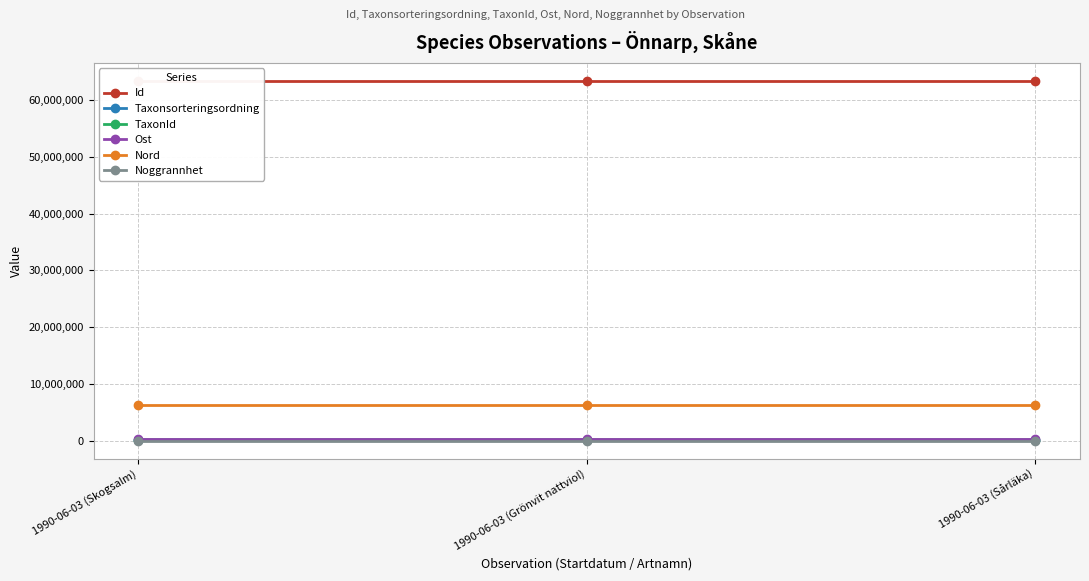

What position from the right is 1990-06-03 (Skogsalm)?

3